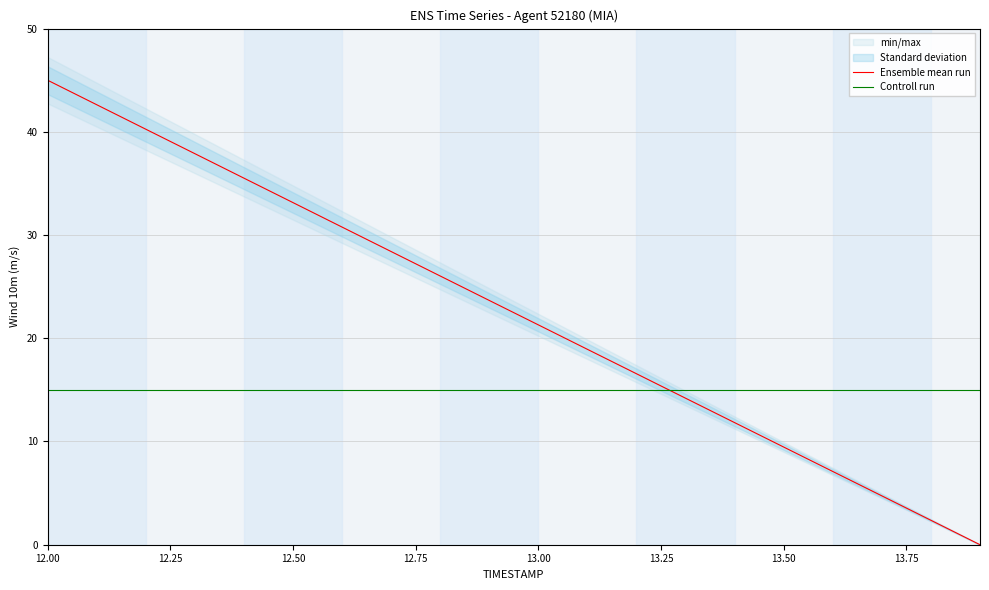

Which category has the highest value in the Ensemble mean run series?

12.00